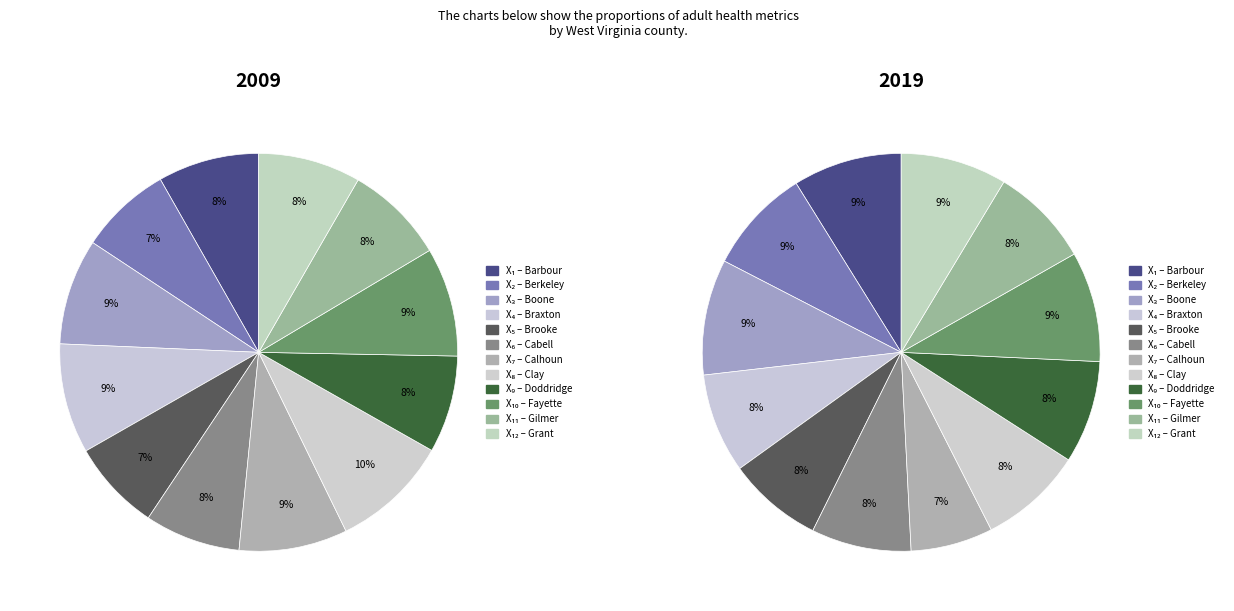

To the nearest percent, what percentage of the pie is Cabell?

8%